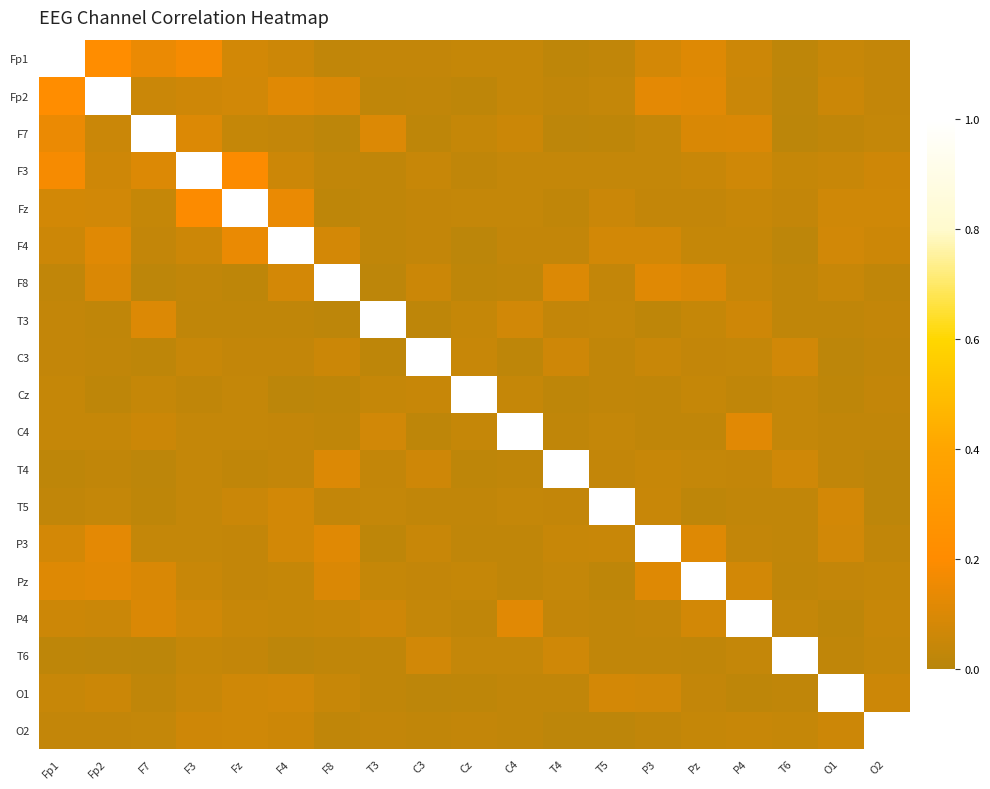

How many distinct data groups are displayed?

19